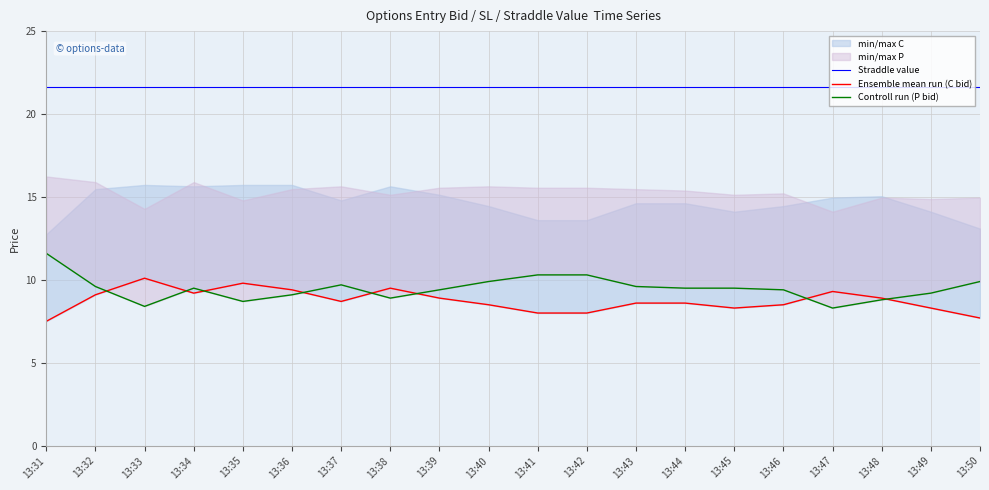

What is the difference between the second highest and second lowest values in the Ensemble mean run (C bid) series?

2.1